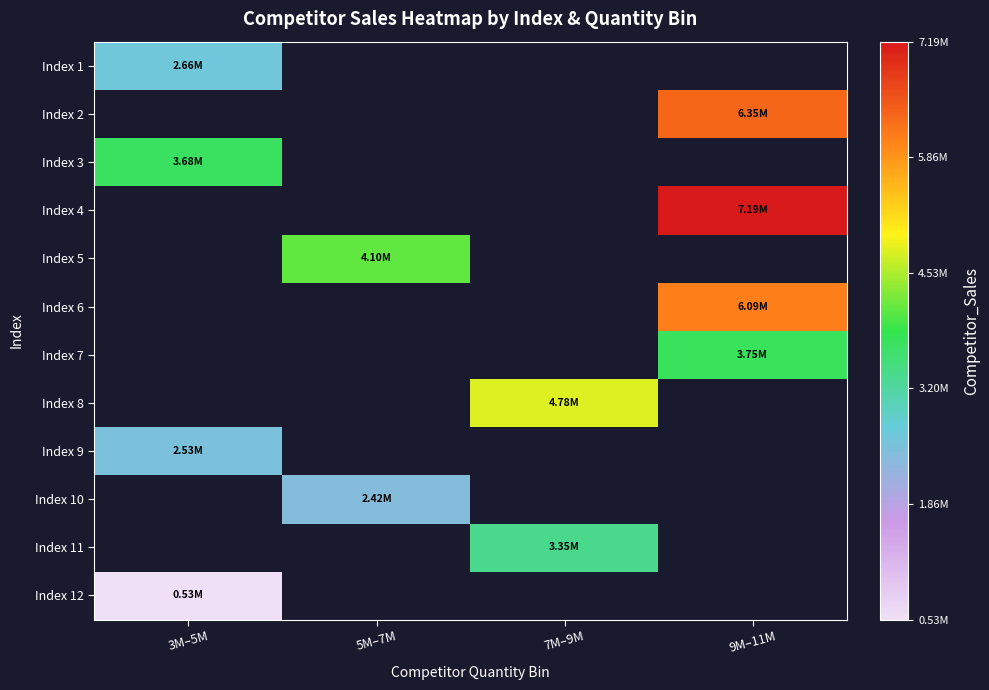

Is it true that Index 10 equals 2420021.4 at 5M–7M?

True